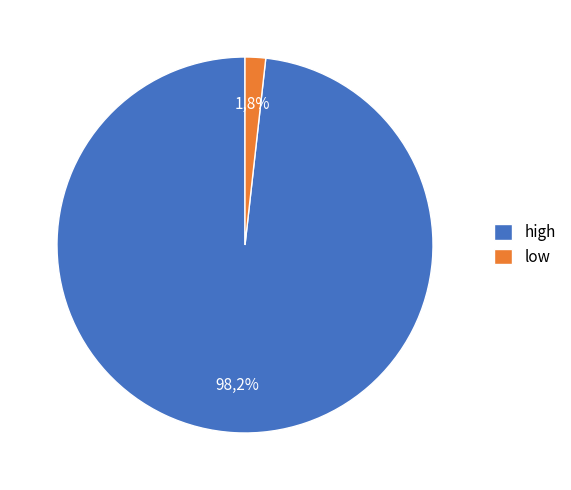

Which category has the biggest portion of the pie?

high